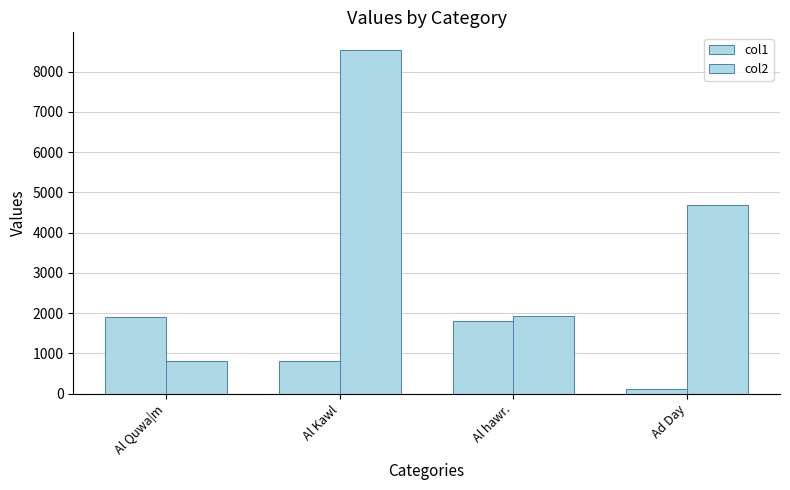

At Al Kawl, list the series in order from largest to smallest.

col2, col1